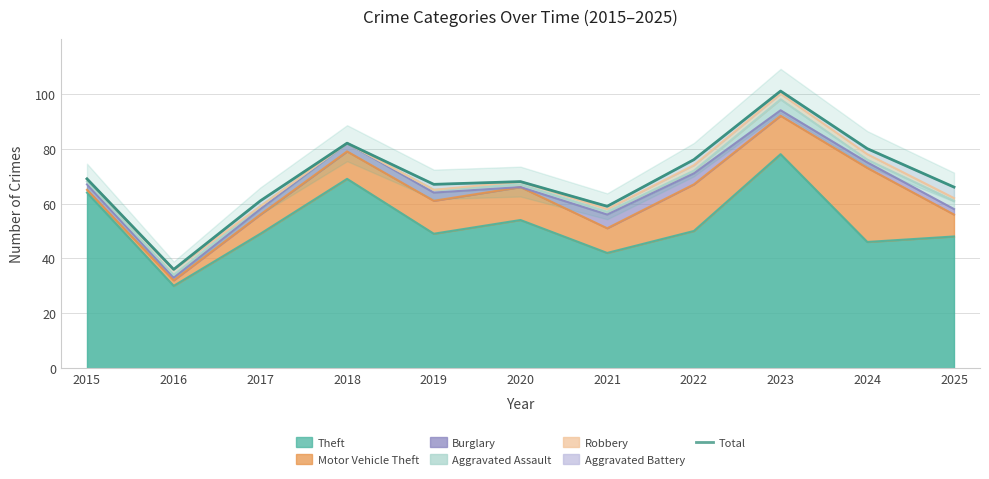

At which label does the data first exceed 68?

2015